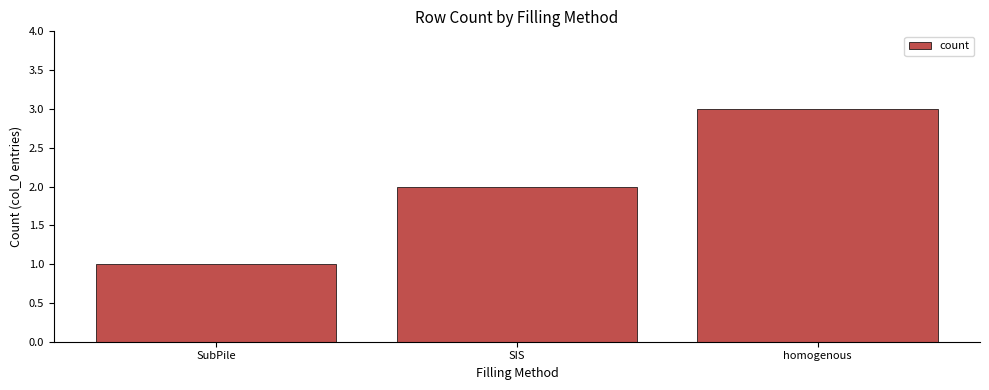

Approximately how many times larger is the value at homogenous compared to SIS?

1.5